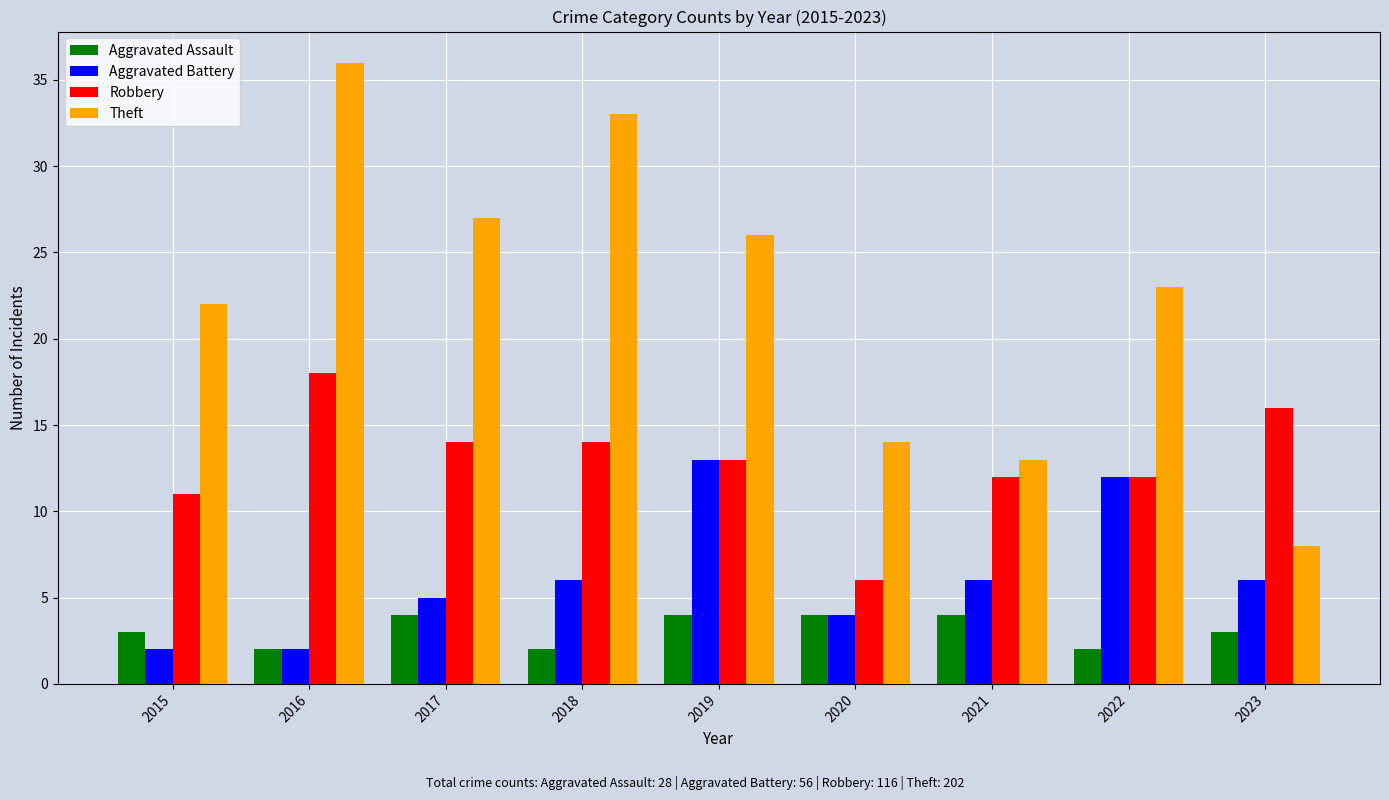

Rank the series by their maximum value, from highest to lowest.

Theft, Robbery, Aggravated Battery, Aggravated Assault